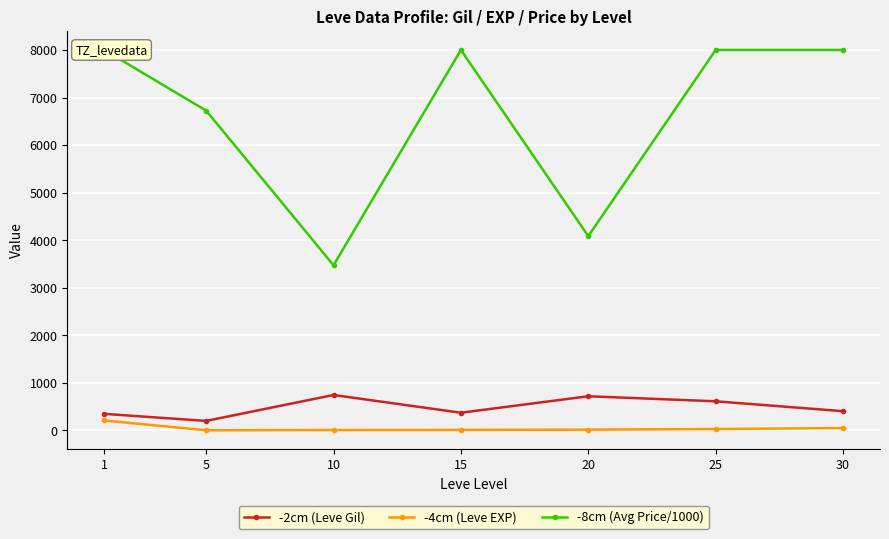

At which label is -8cm (Avg Price/1000) closest to 5736?

5